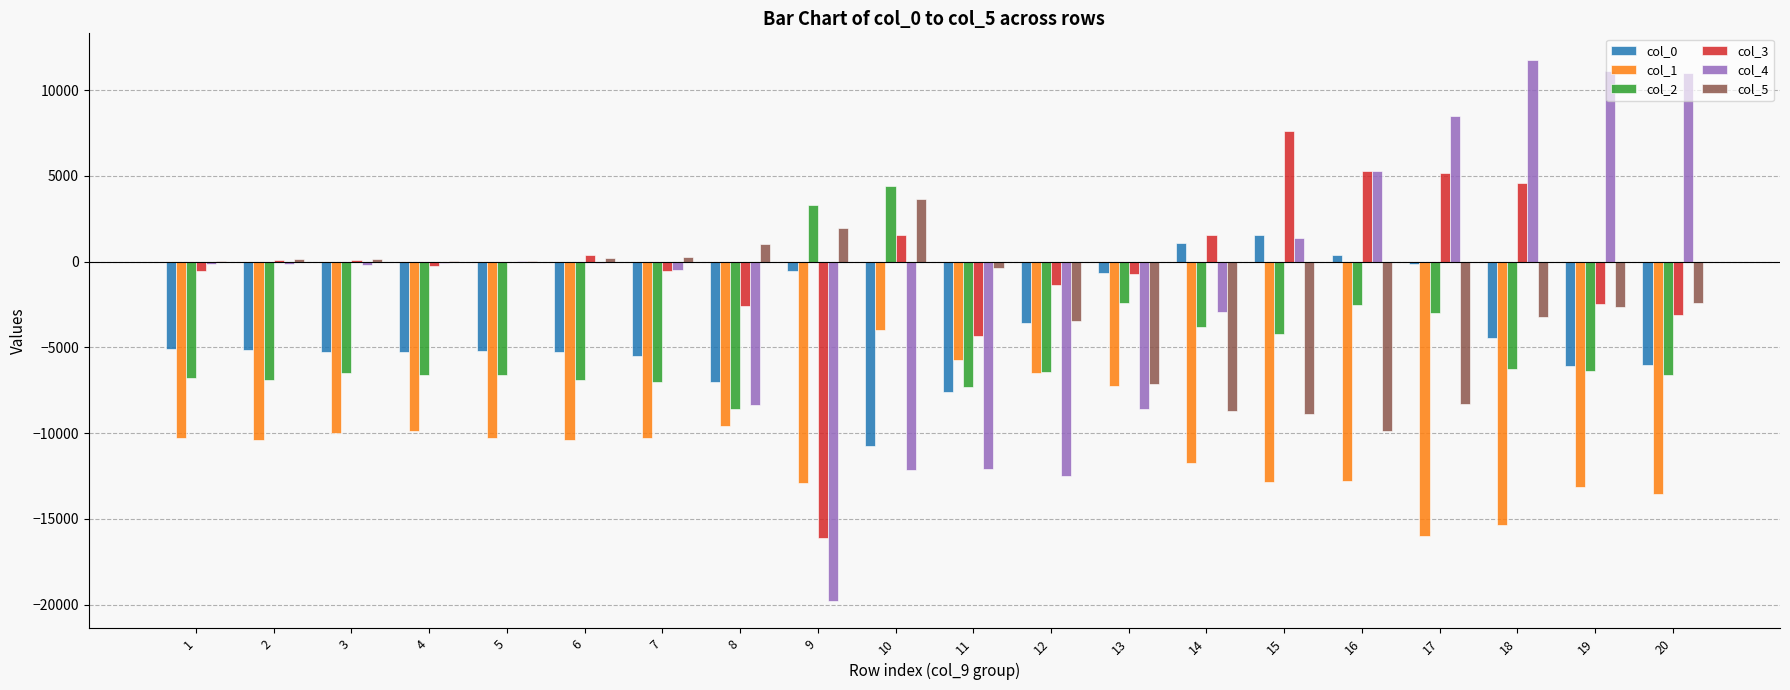

What is the maximum value shown in the chart?

11738